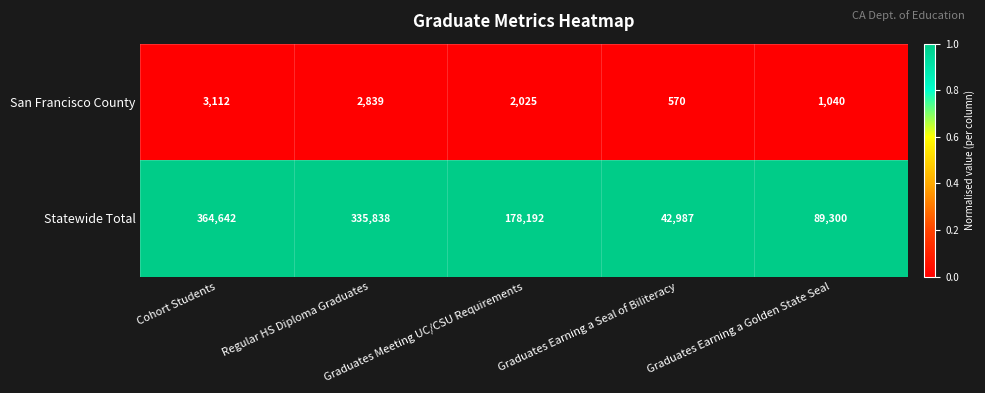

Which series has the largest total across all categories?

Statewide Total